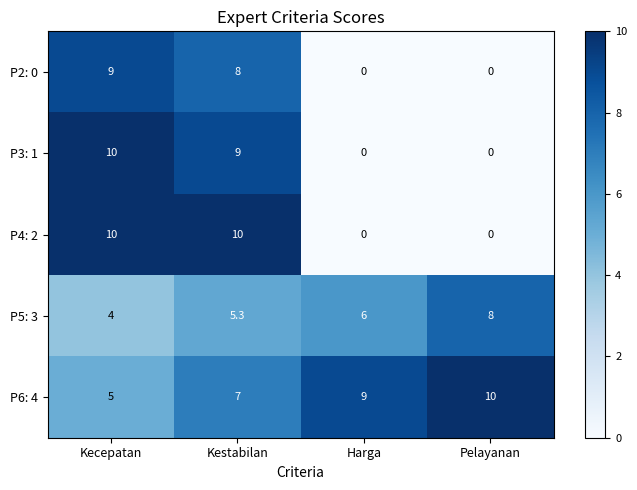

True or false: P2: 0 has a value of 2.8 at Pelayanan.

False